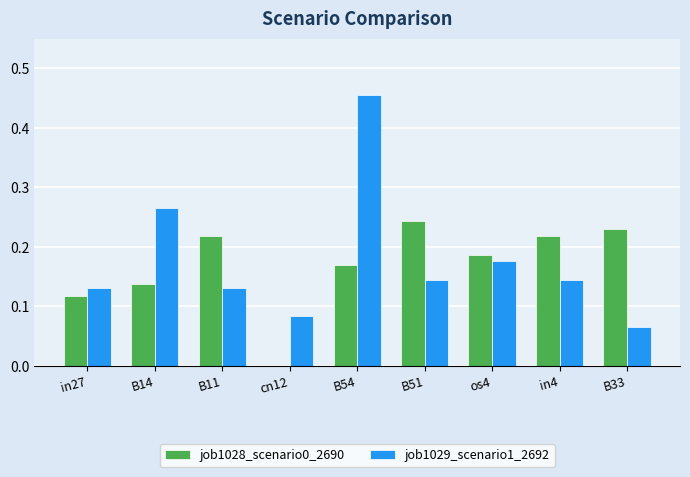

Count the number of categories in the chart.

9